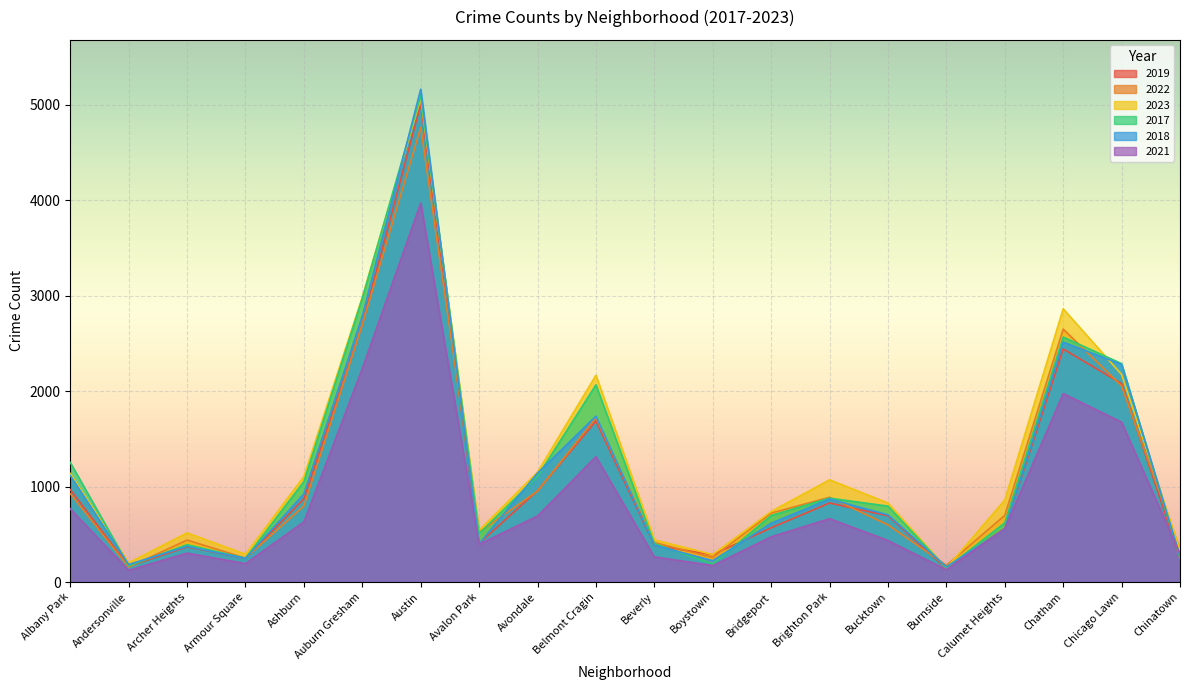

Rank the series at Albany Park from highest to lowest value.

2017, 2023, 2018, 2019, 2022, 2021